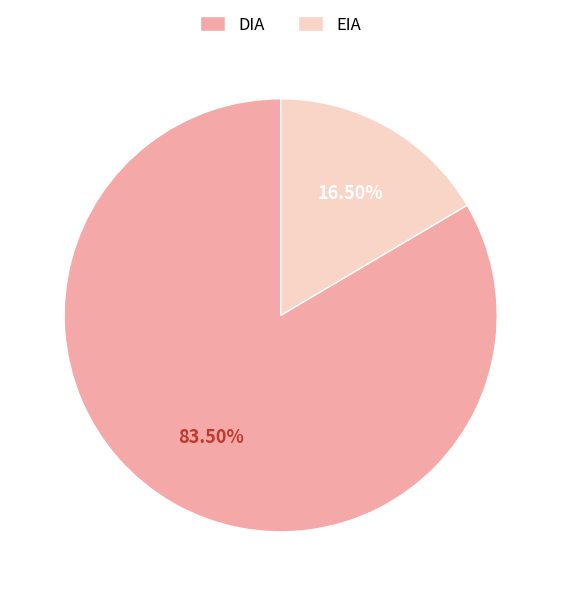

Rank the categories by value from highest to lowest.

DIA, EIA